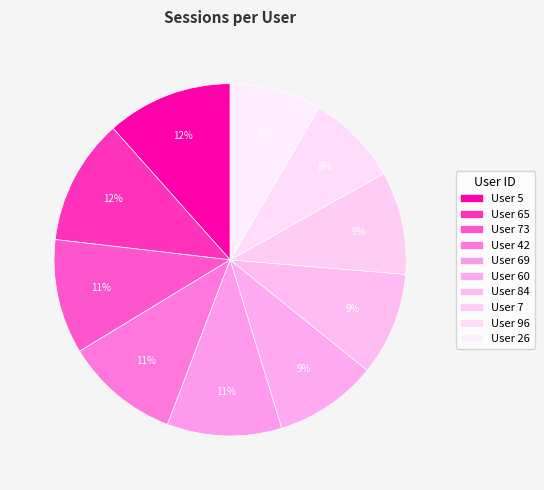

How many slices are in this pie chart?

10